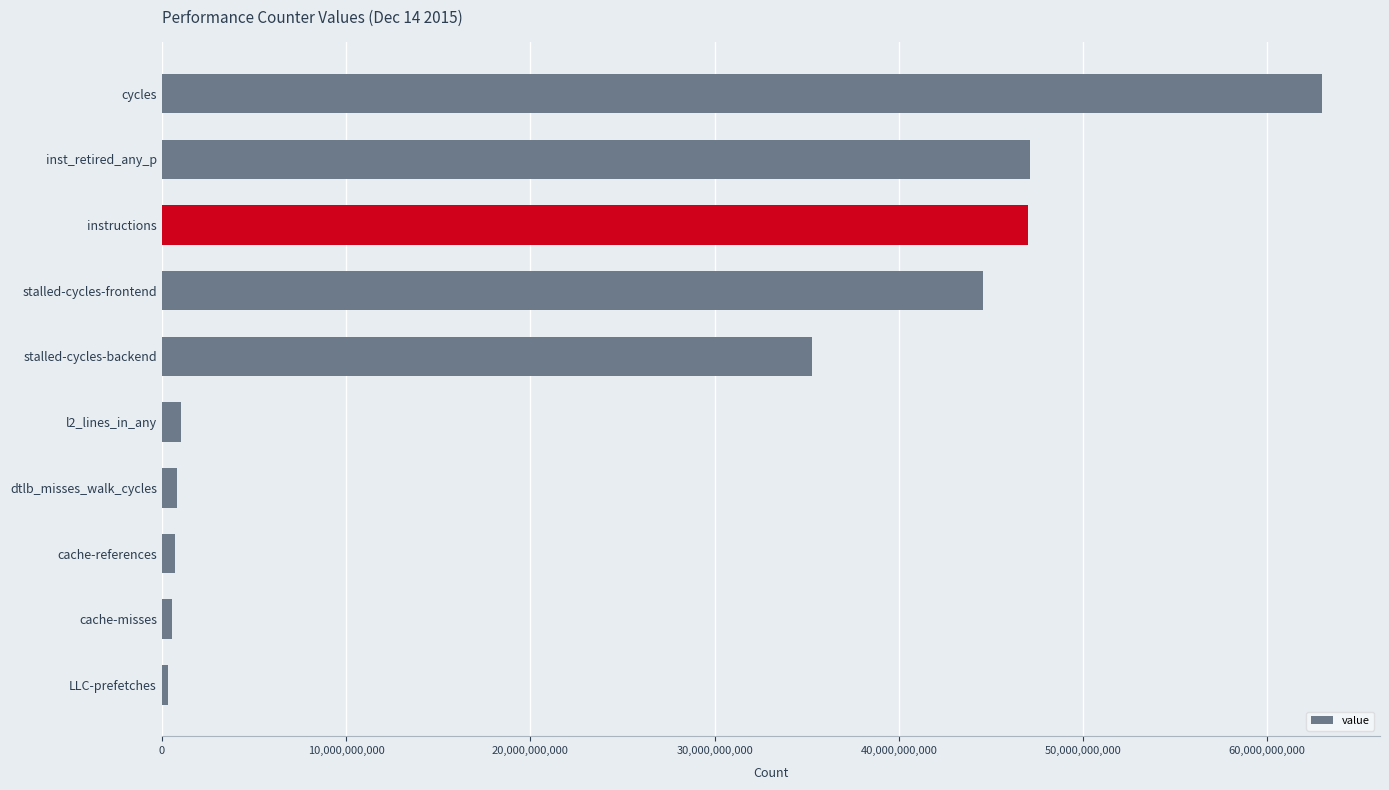

What is the ratio of the value at stalled-cycles-backend to the value at instructions?

0.7